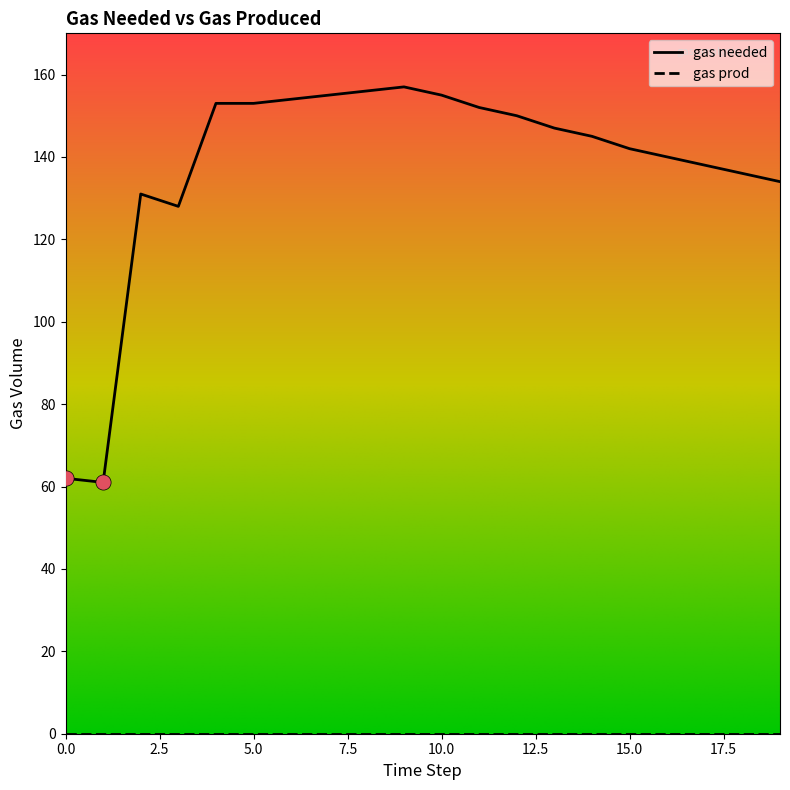

What is the greatest value displayed?

157